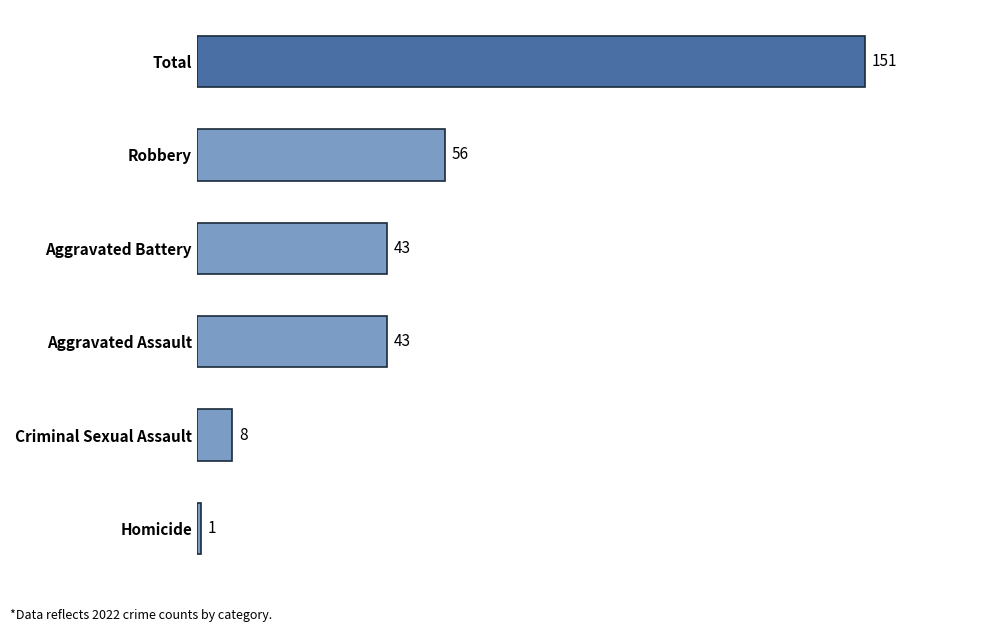

Which category has the lowest value across all series?

Homicide